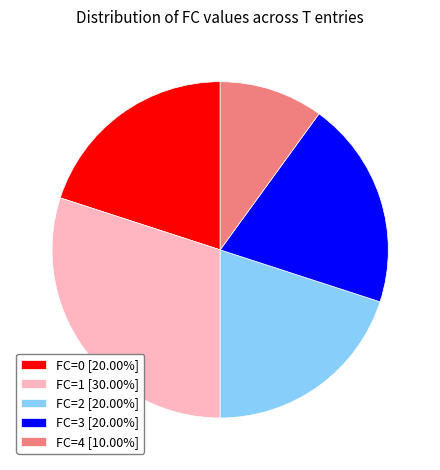

What is the ratio of the value at FC=3 [20.00%] to the value at FC=2 [20.00%]?

1.0